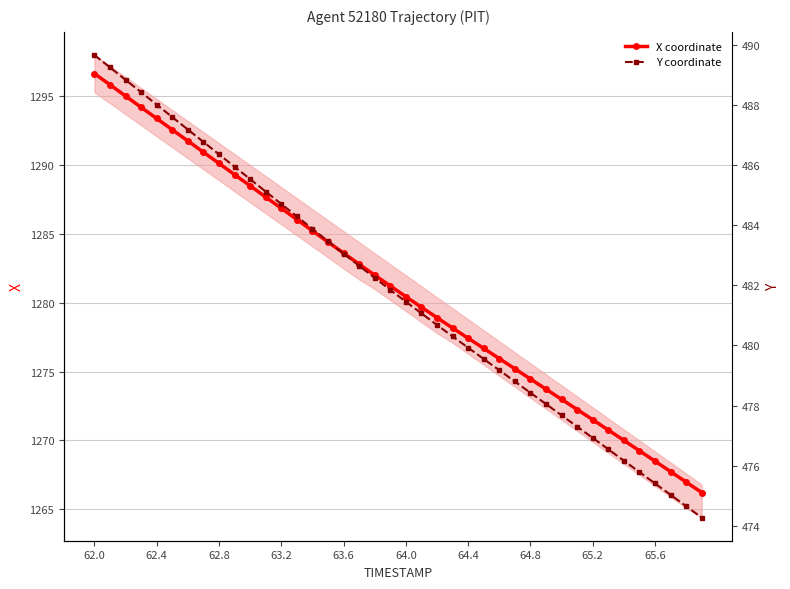

The X coordinate series shows 1280.5 at 64.0. True or false?

True